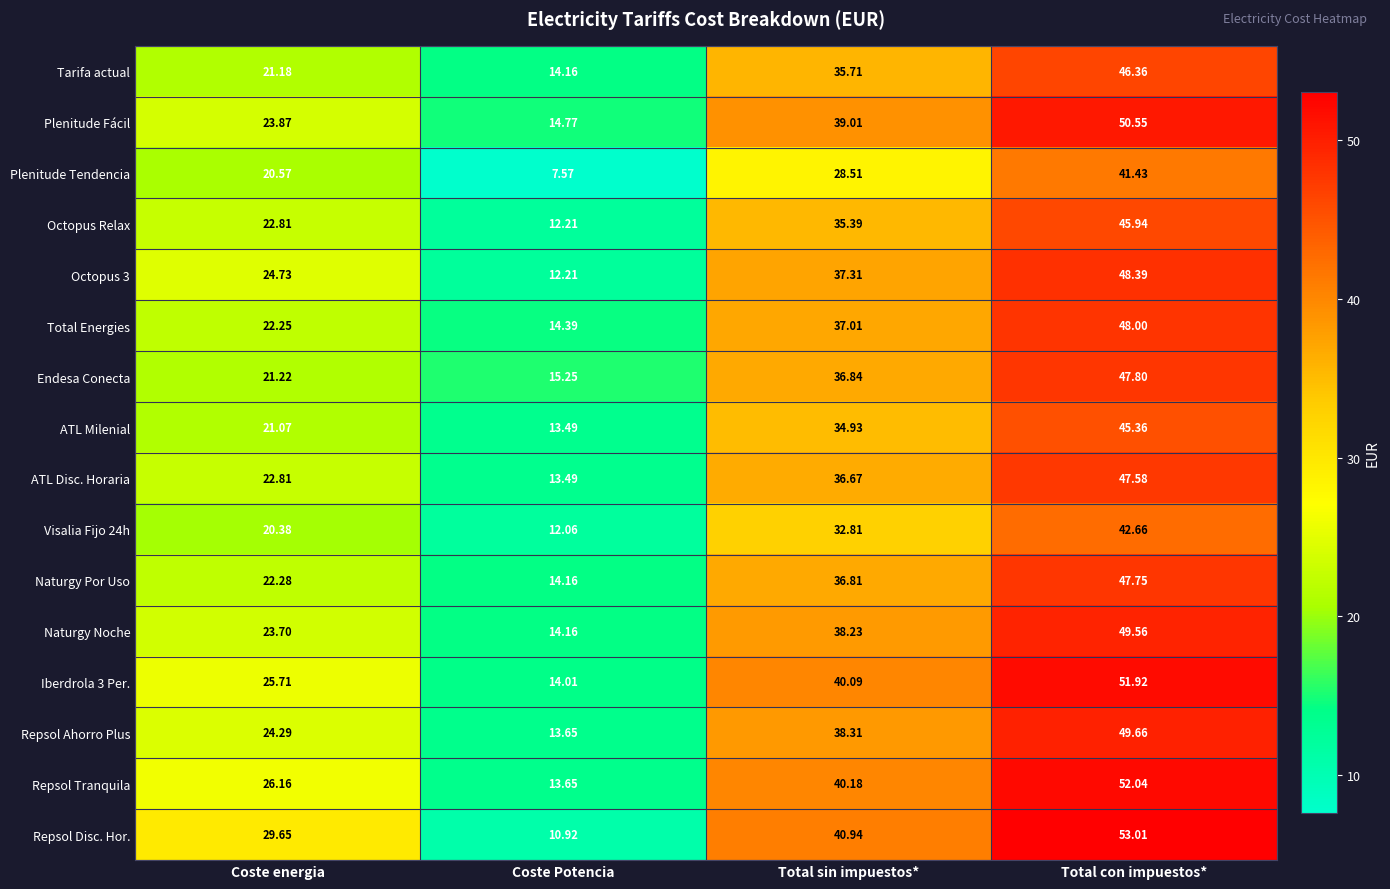

Which series changed the most between Coste Potencia and Total con impuestos*?

Repsol Disc. Hor.